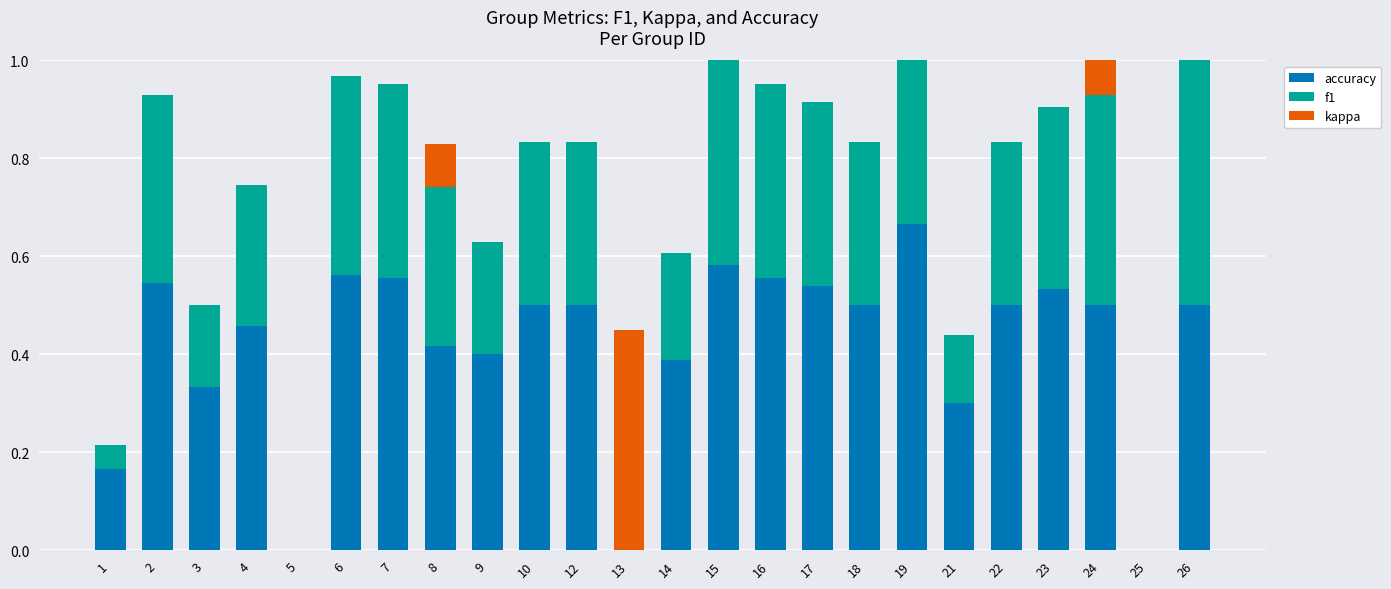

Which series changed the most between 4 and 21?

accuracy